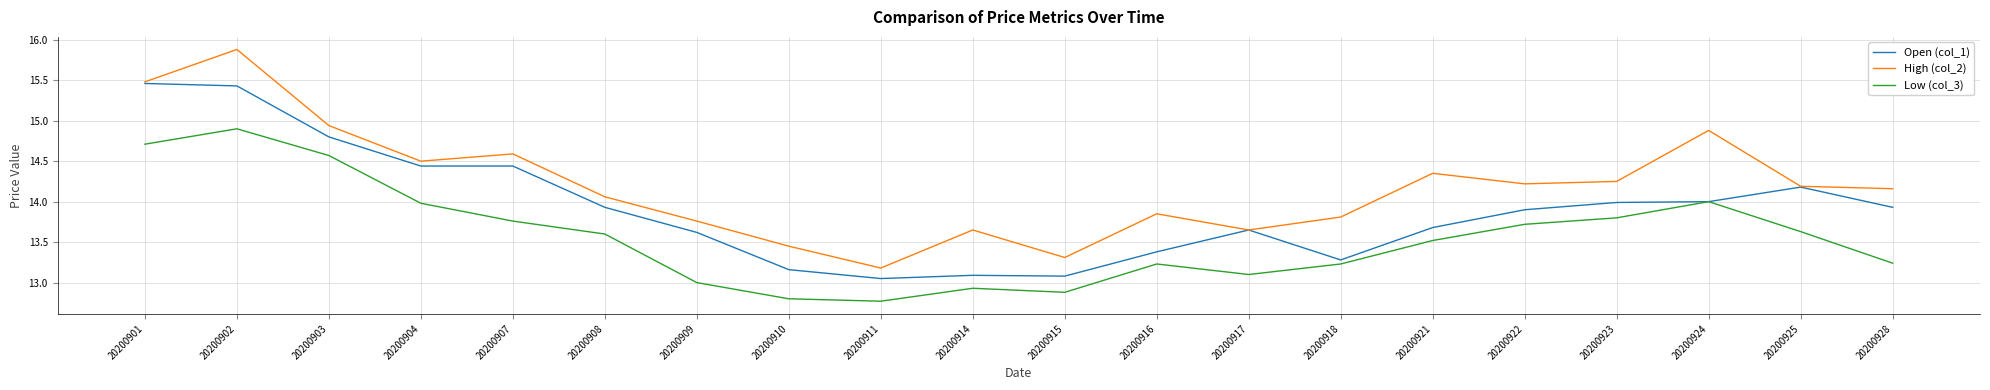

Which series has the largest total across all categories?

High (col_2)